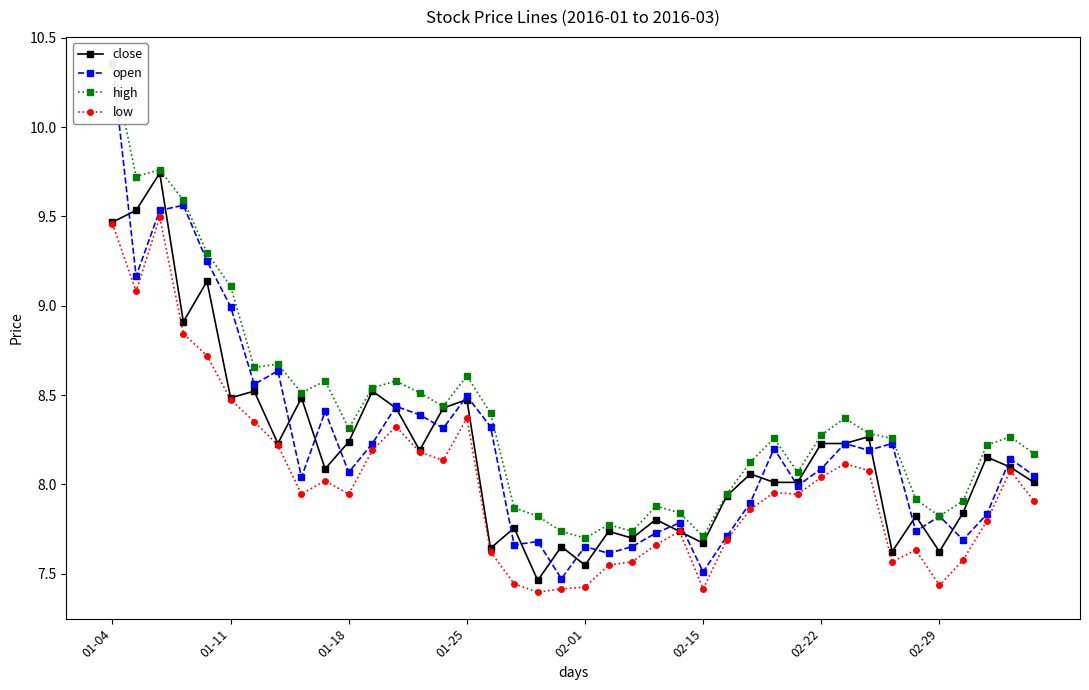

Is this an area chart (filled region under the line)?

No